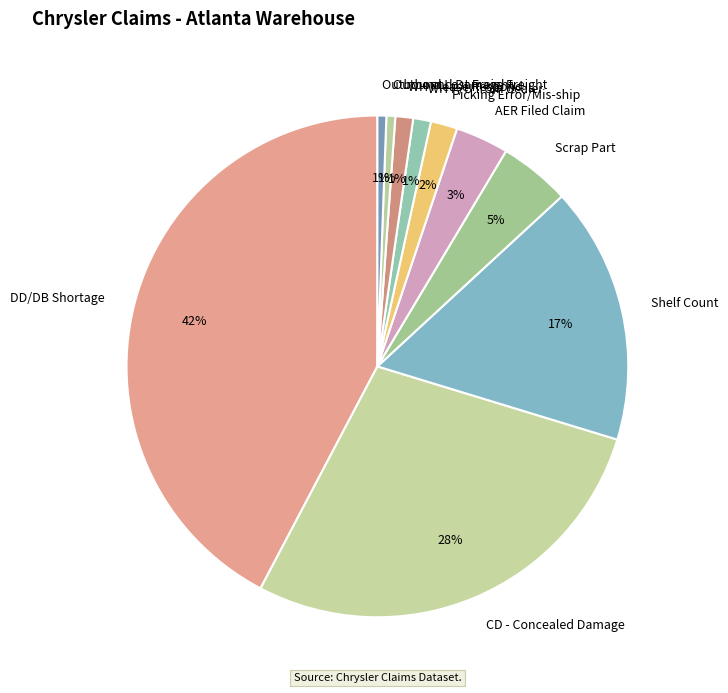

Is there a majority slice in this chart?

No